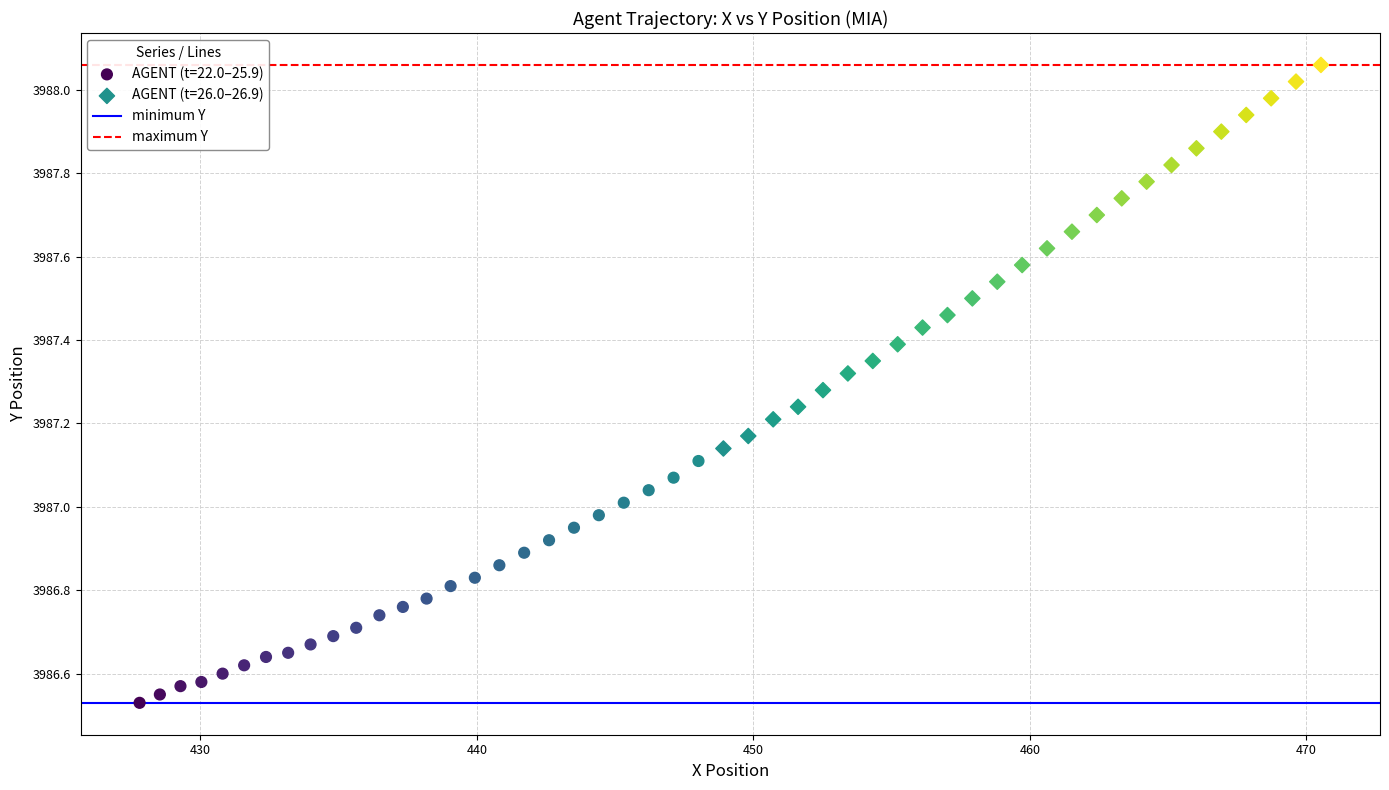

Which series contains the lowest Y value?

AGENT (t=22.0–25.9)